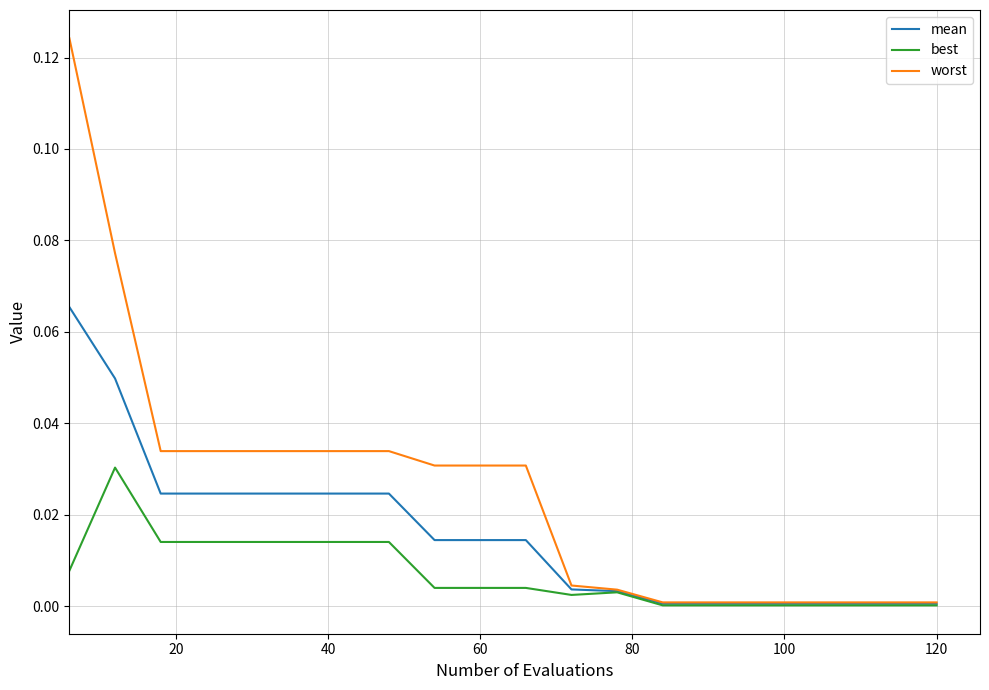

Which series has the widest spread of values?

worst